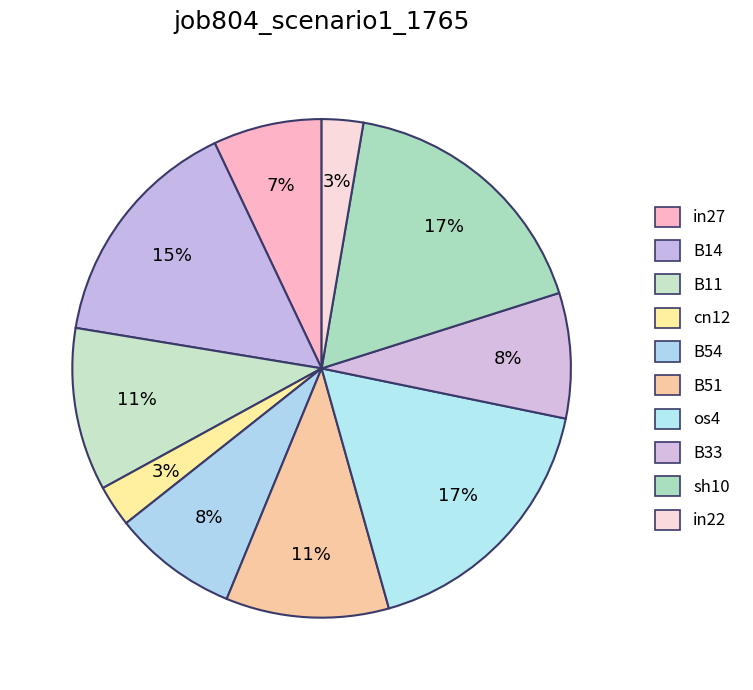

The B54 slice represents 8% of the pie. True or false?

True